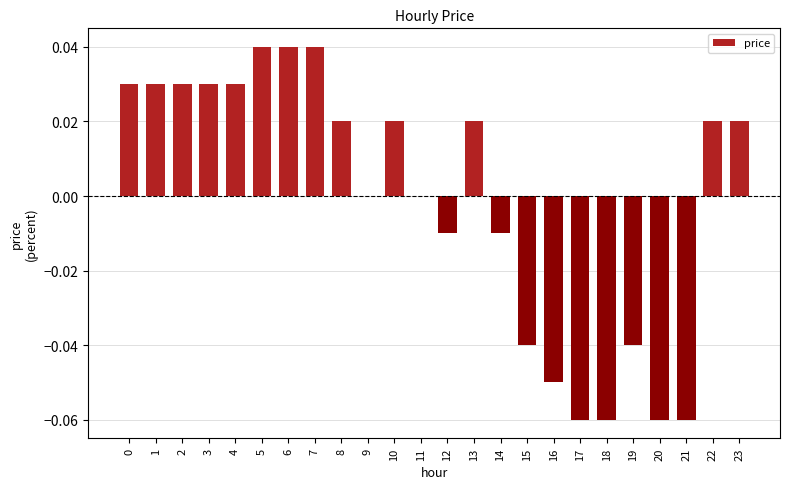

The value at 23 is 0.0. True or false?

True